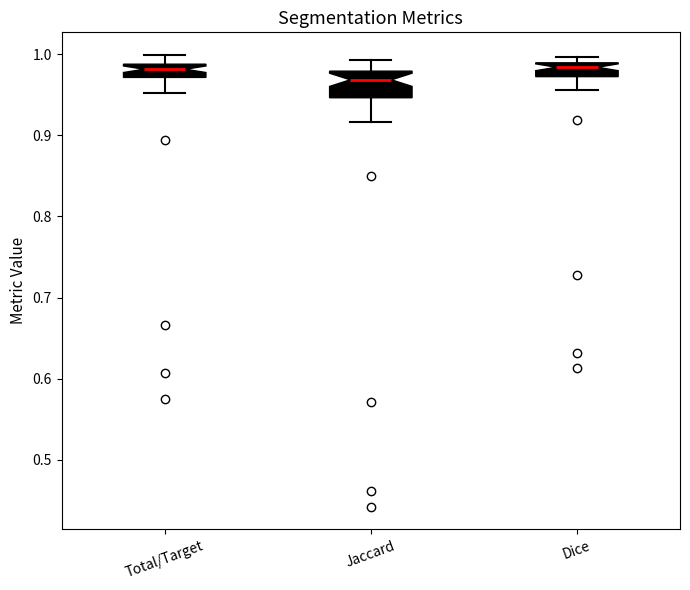

Which box is the tallest, from its lower edge to its upper edge?

Jaccard